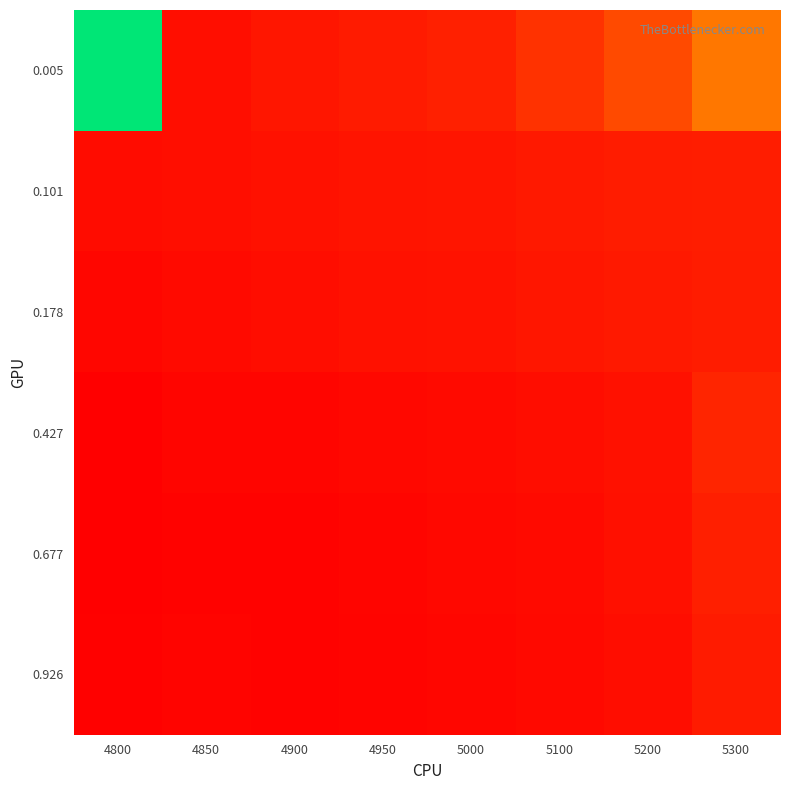

Reading left to right, list all the values displayed in this chart.

0.005: 4800=1.0	4850=0.1	4900=0.2	4950=0.2	5000=0.2	5100=0.2	5200=0.3	5300=0.4
0.101: 4800=0.1	4850=0.1	4900=0.2	4950=0.2	5000=0.2	5100=0.2	5200=0.2	5300=0.2
0.178: 4800=0.1	4850=0.1	4900=0.1	4950=0.2	5000=0.2	5100=0.2	5200=0.2	5300=0.2
0.427: 4800=0.1	4850=0.1	4900=0.1	4950=0.1	5000=0.1	5100=0.1	5200=0.2	5300=0.2
0.677: 4800=0.1	4850=0.1	4900=0.1	4950=0.1	5000=0.1	5100=0.1	5200=0.1	5300=0.2
0.926: 4800=0.1	4850=0.1	4900=0.1	4950=0.1	5000=0.1	5100=0.1	5200=0.1	5300=0.2